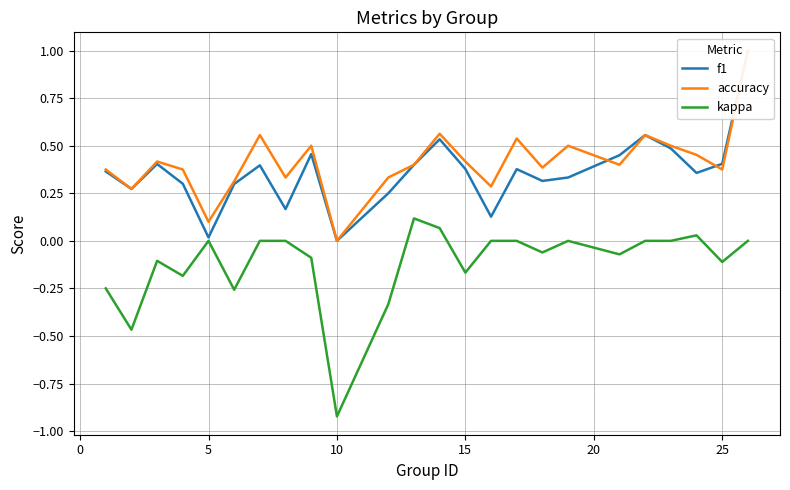

The kappa series shows -0.0 at 25. True or false?

False